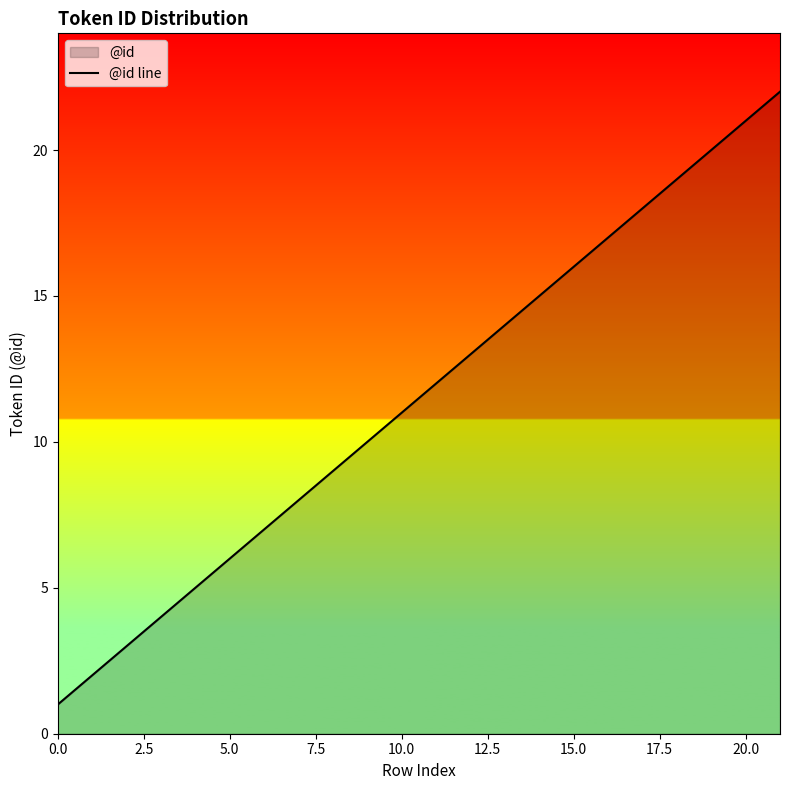

What is the change in value from 15.0 to 20.0?

+5